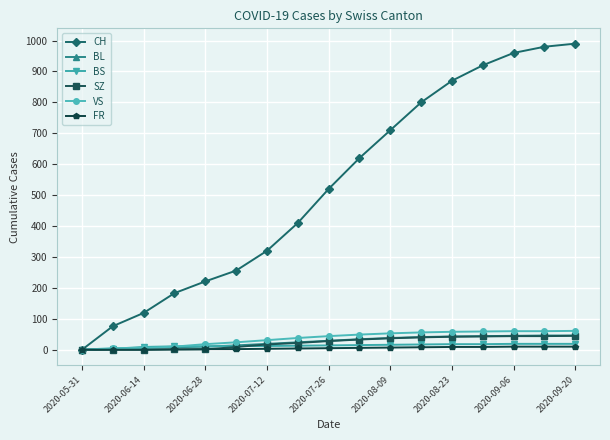

What is the maximum value for BL?

46